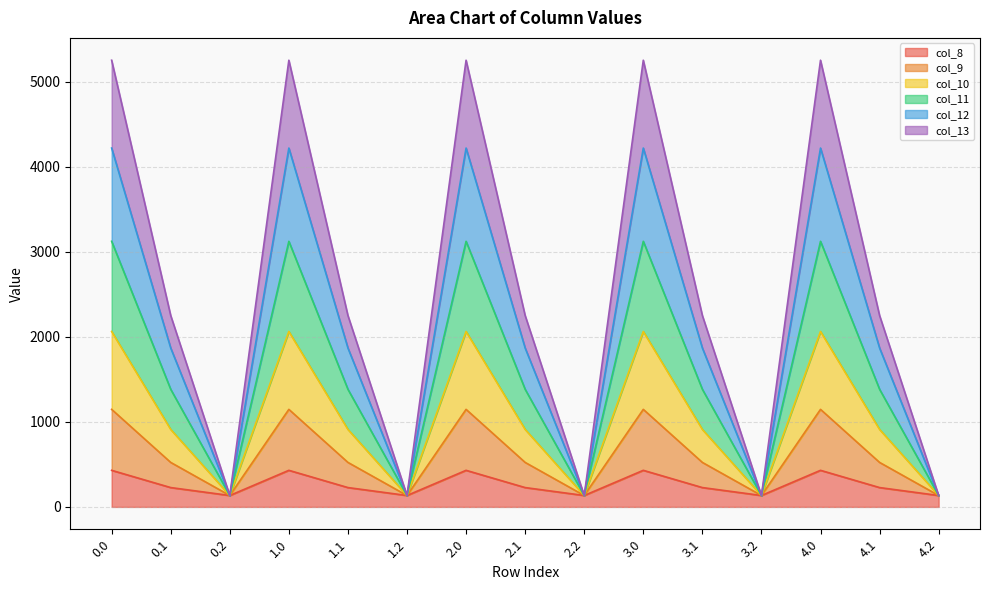

What position from the left is 3.1?

11